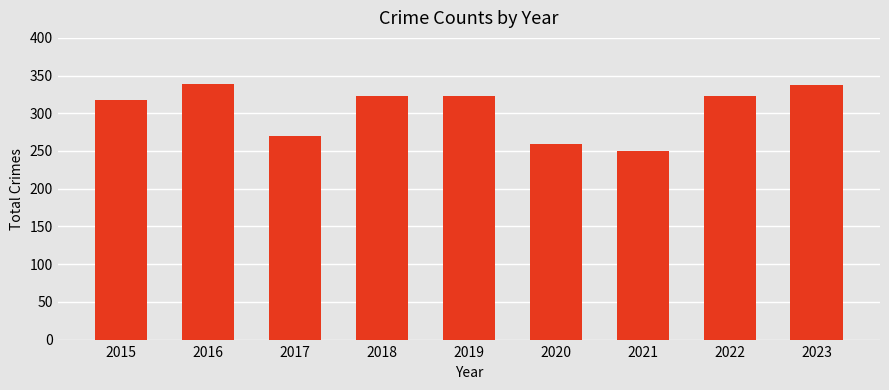

Are the bars horizontal?

No